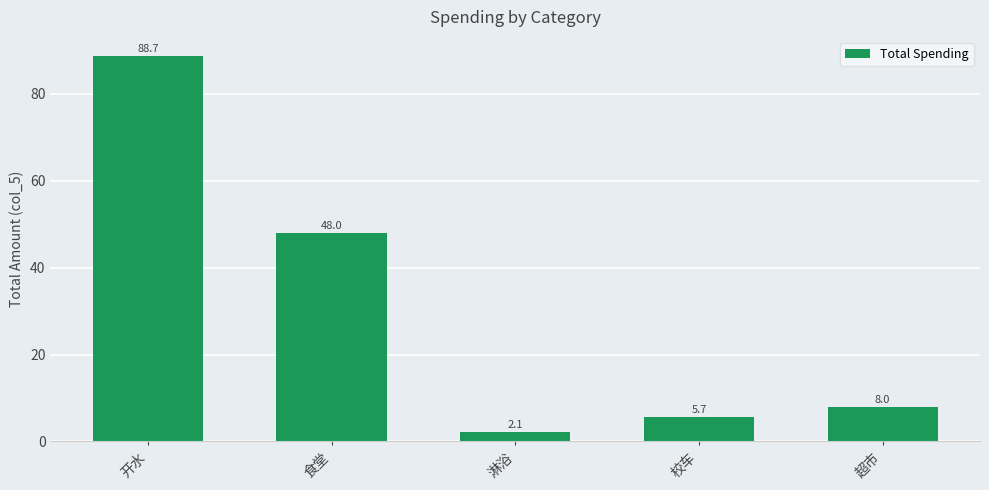

True or false: the data shows 8.0 at 超市.

True